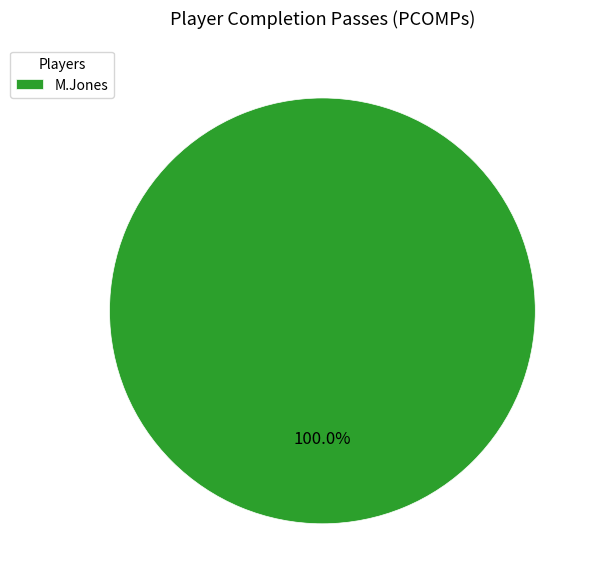

To the nearest percent, what portion does M.Jones represent?

100%